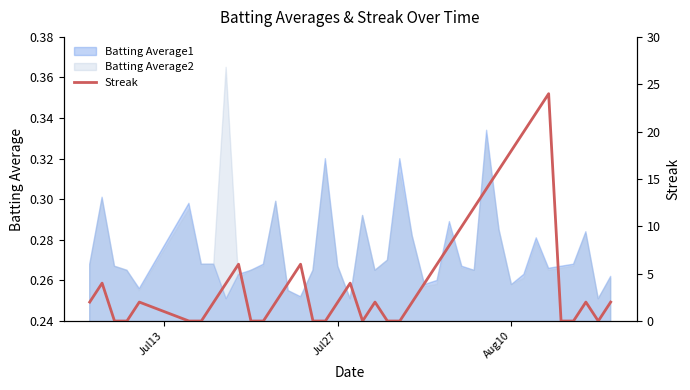

Reading right to left, what are all the values shown in this chart?

2	0	2	0	0	24	22	20	18	16	14	12	10	8	6	4	2	0	0	2	0	4	2	0	0	6	4	2	0	0	6	4	2	0	0	2	0	0	4	2